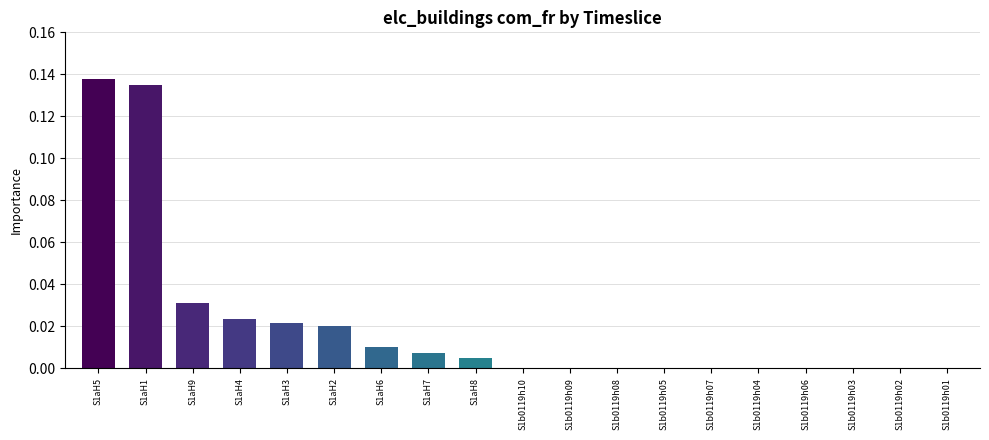

Is it true that the value at S1aH8 is 0.0?

True